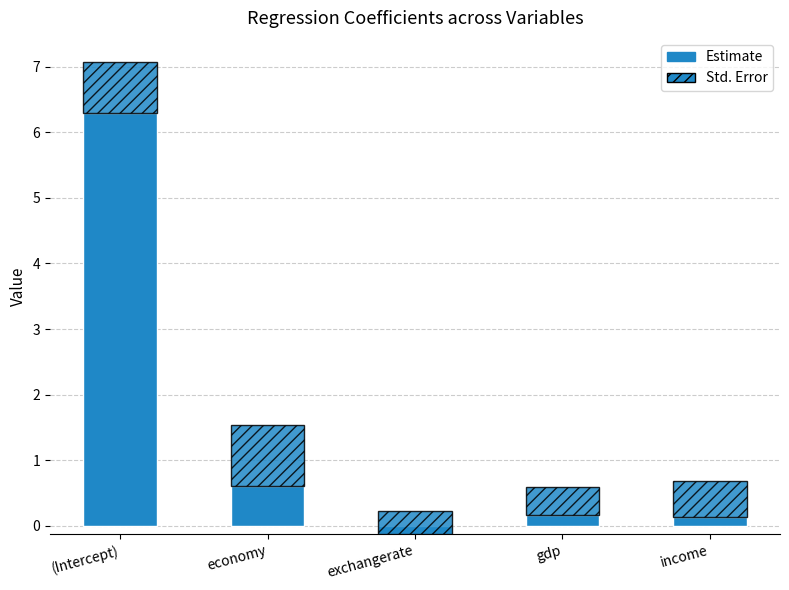

Is it true that Std. Error equals 0.9 at economy?

True